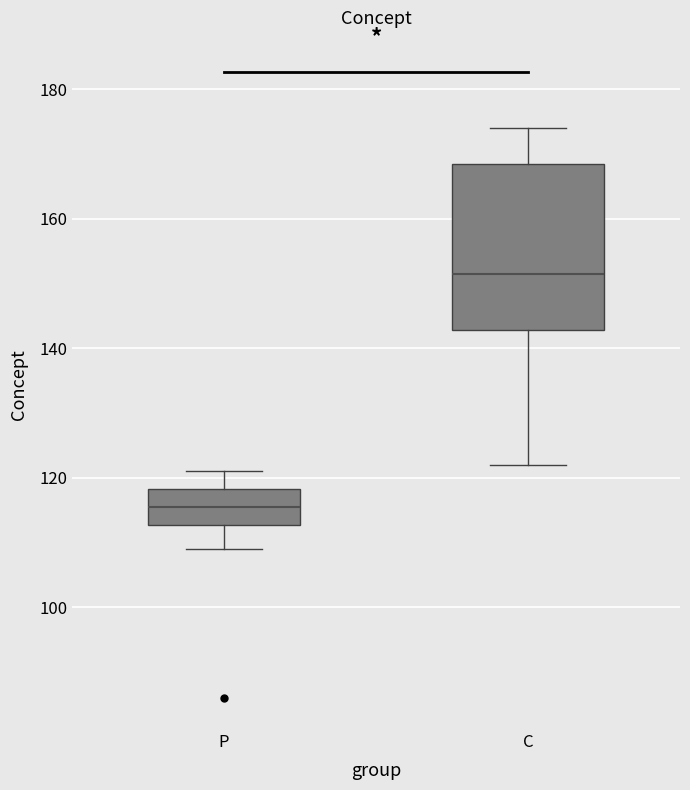

Reading left to right, read every box against the y-axis: the position of its median line, the range the box covers, and the ends of its whiskers. The values are not printed on the chart, so give them approximately, as read against the axis.

P: median 116, box 112 to 118, whiskers 110 to 122
C: median 152, box 142 to 168, whiskers 122 to 174